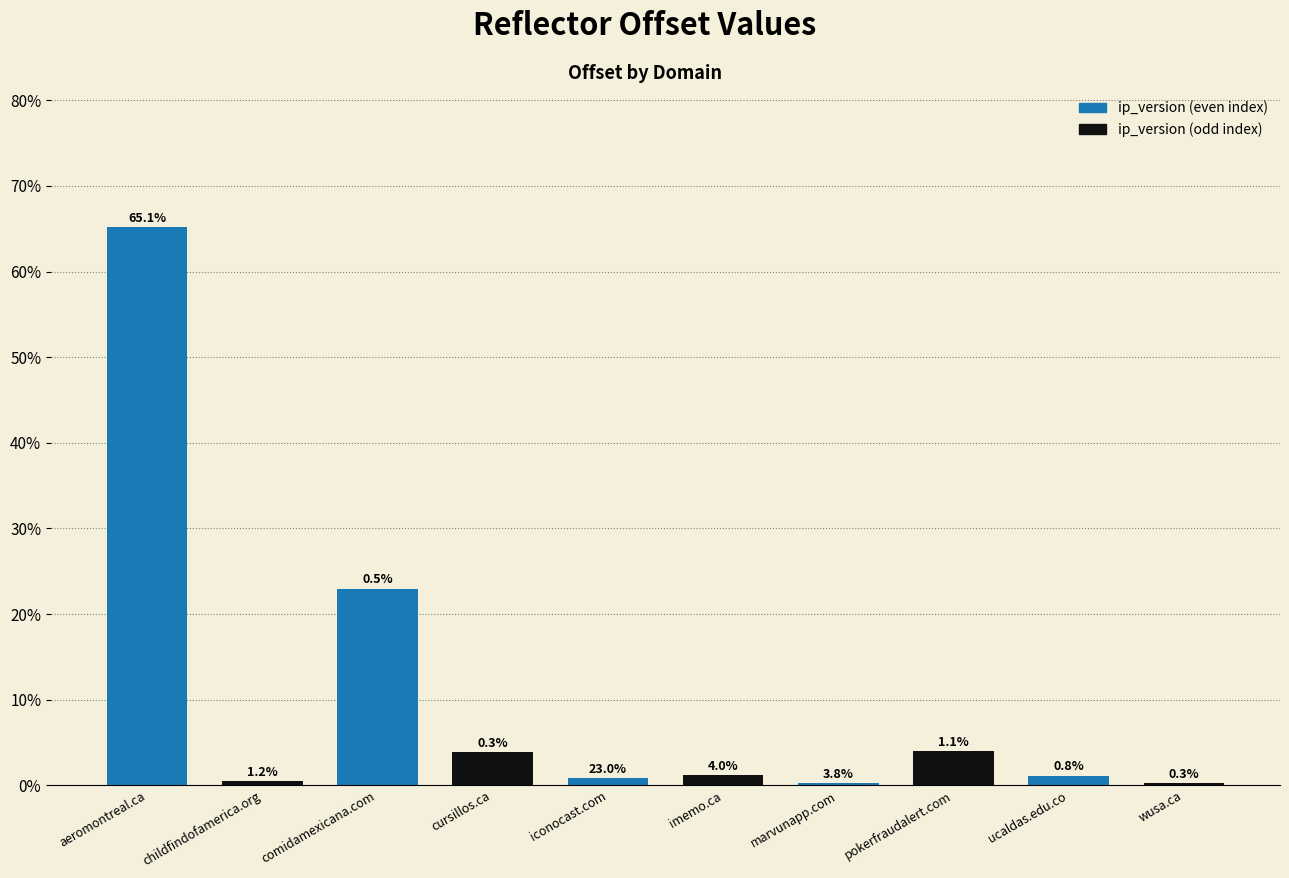

What is the maximum value for ip_version (odd index)?

4.0